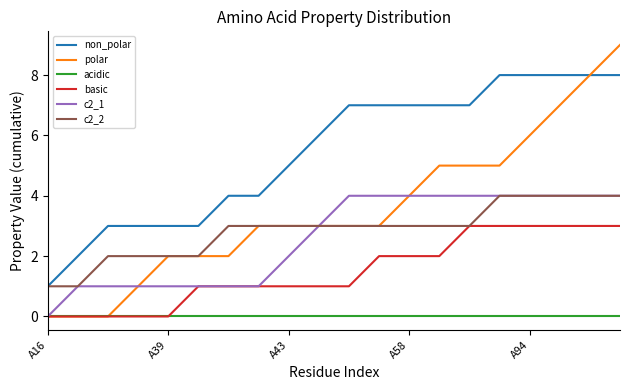

True or false: c2_1 and non_polar cross at least once.

False